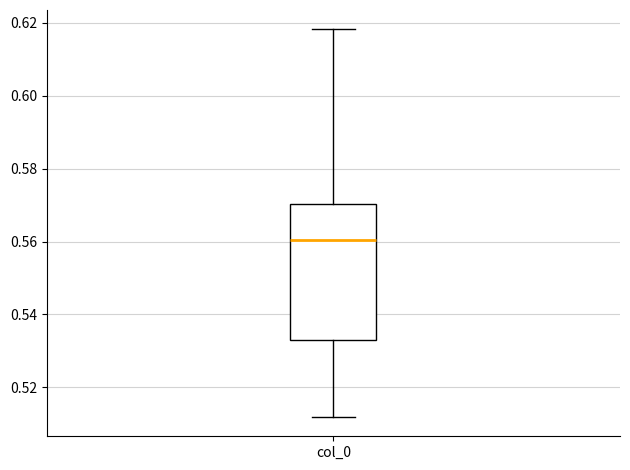

Where does the lower whisker of the box for col_0 end on the y-axis? The values are not printed on the chart, so give them approximately, as read against the axis.

0.512